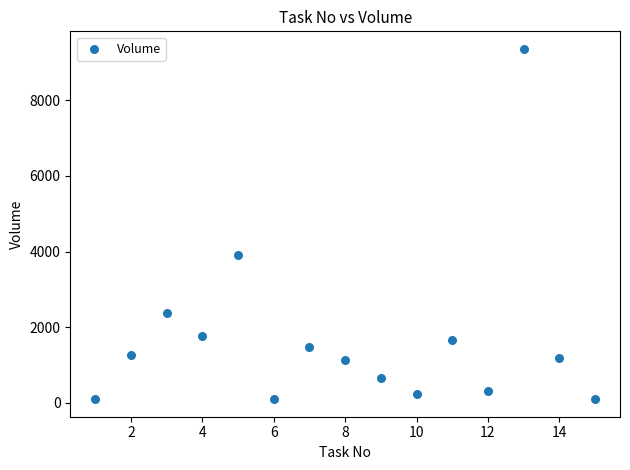

What is the range of X values (max minus min)?

14